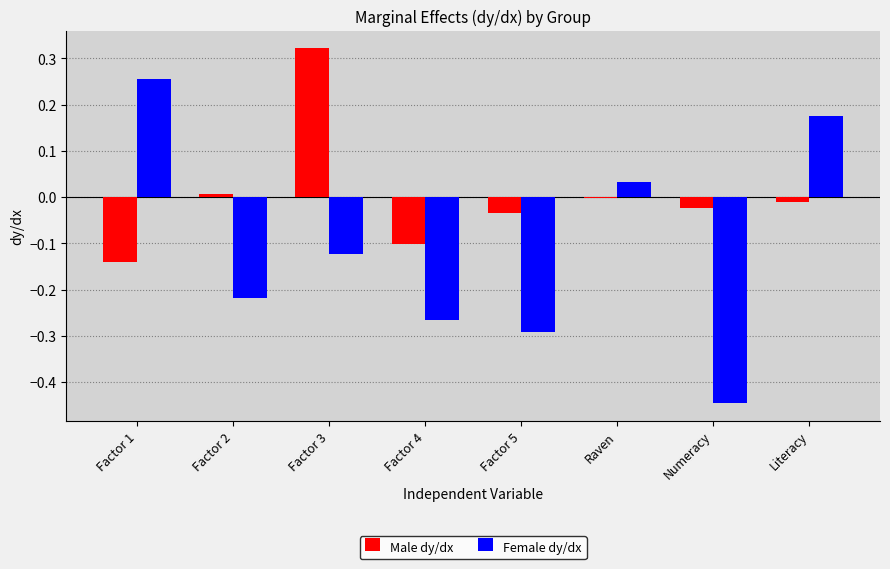

How many distinct data groups are displayed?

2